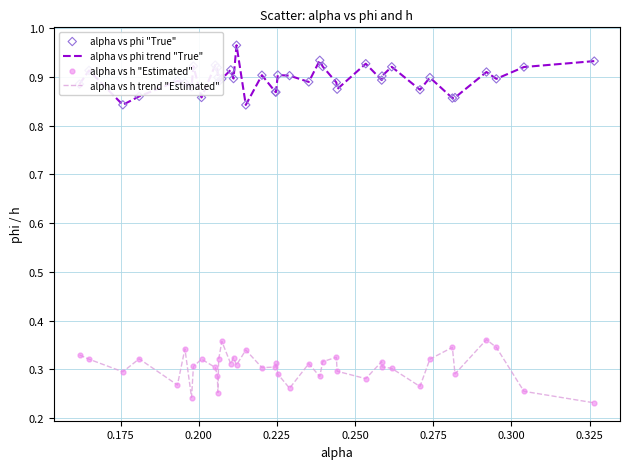

True or false: alpha vs h trend "Estimated" and alpha vs phi trend "True" intersect in this chart.

False